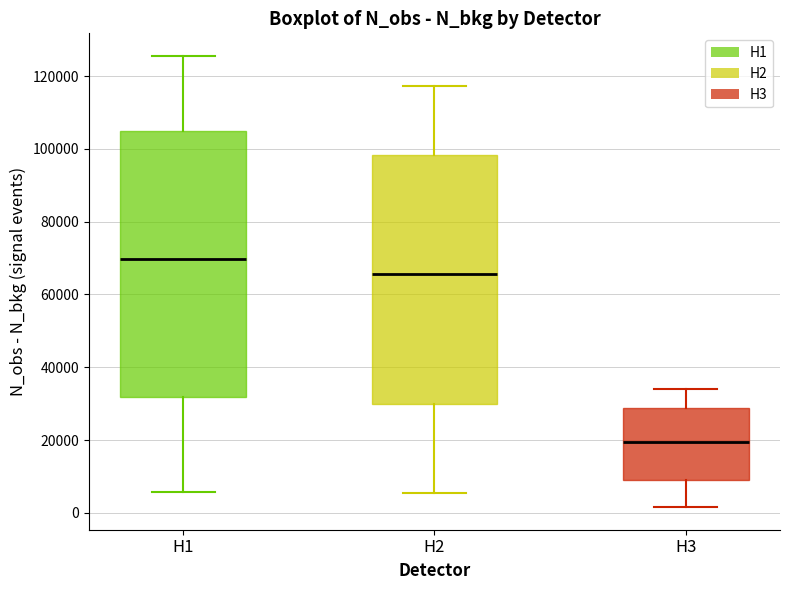

Comparing the boxes themselves (not the whiskers), which one is the tallest?

H1